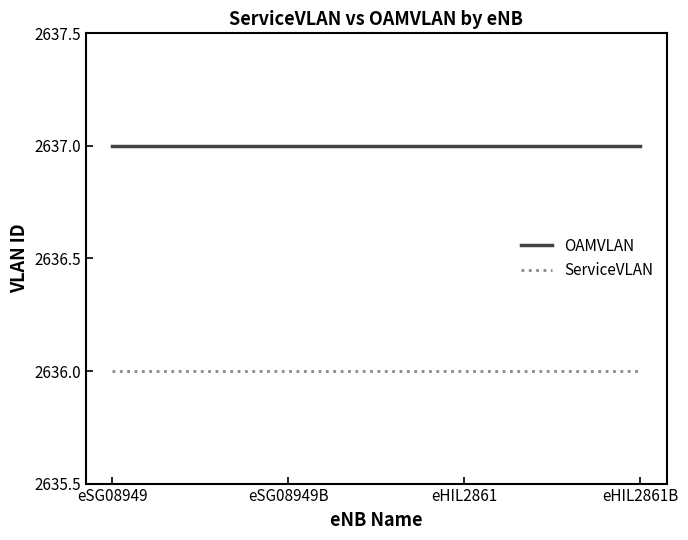

Rank the series by their average value, from lowest to highest.

ServiceVLAN, OAMVLAN